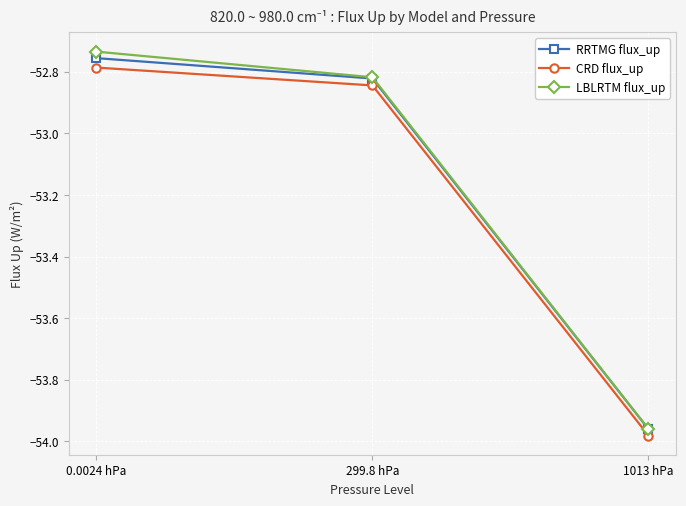

Is the value of LBLRTM flux_up at 0.0024 hPa greater than the value of RRTMG flux_up at 1013 hPa?

Yes